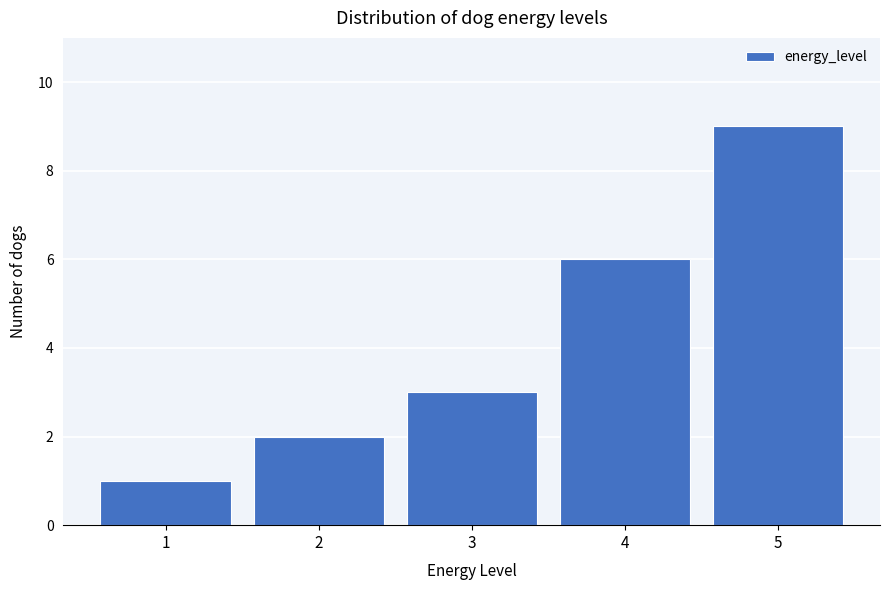

Reading left to right, transcribe this chart: for each bar, give the range it covers on the x-axis and its height. The values are not printed on the chart, so give them approximately, as read against the axis.

0.5 to 1.5: 1
1.5 to 2.5: 2
2.5 to 3.5: 3
3.5 to 4.5: 6
4.5 to 5.5: 9